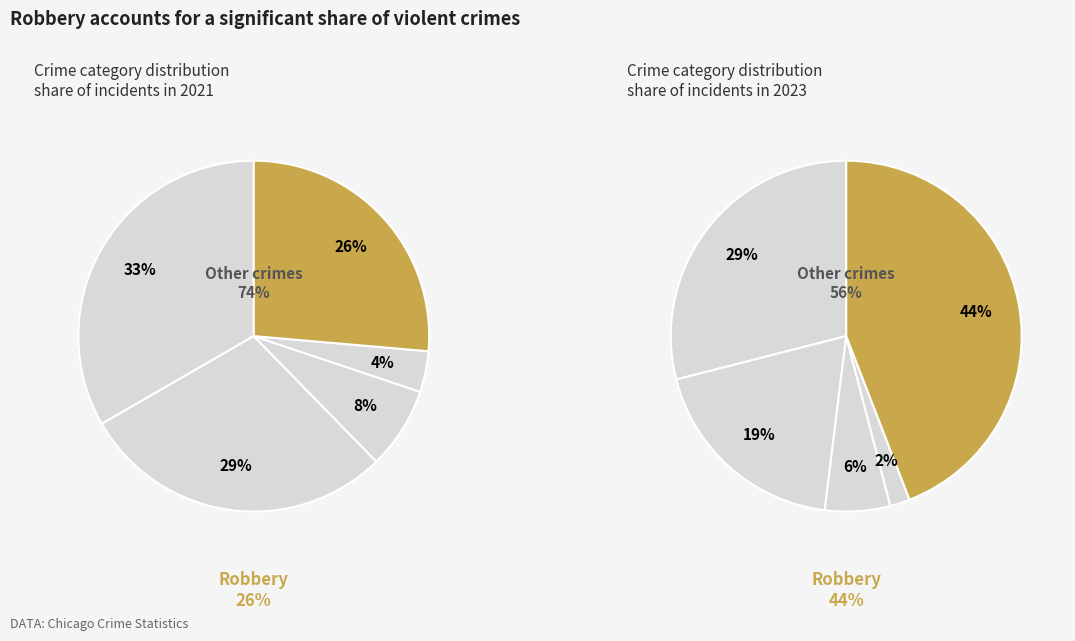

True or false: Homicide accounts for 10% of the total.

False